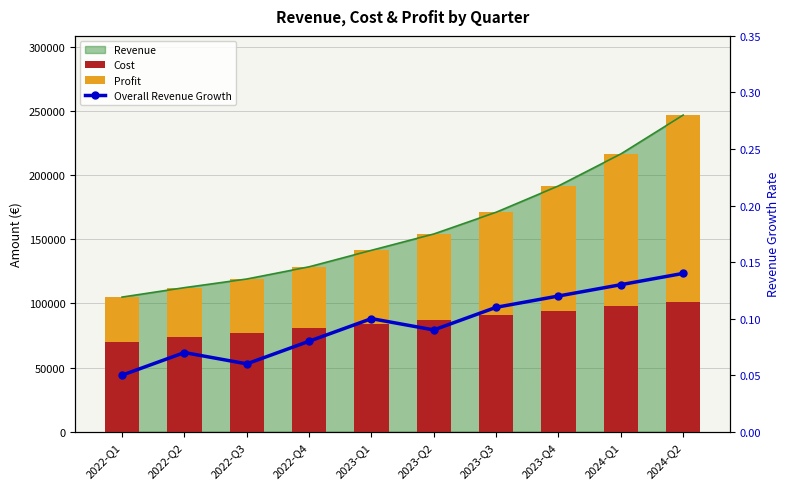

What is the total value across all series at 2022-Q4?

128618.1